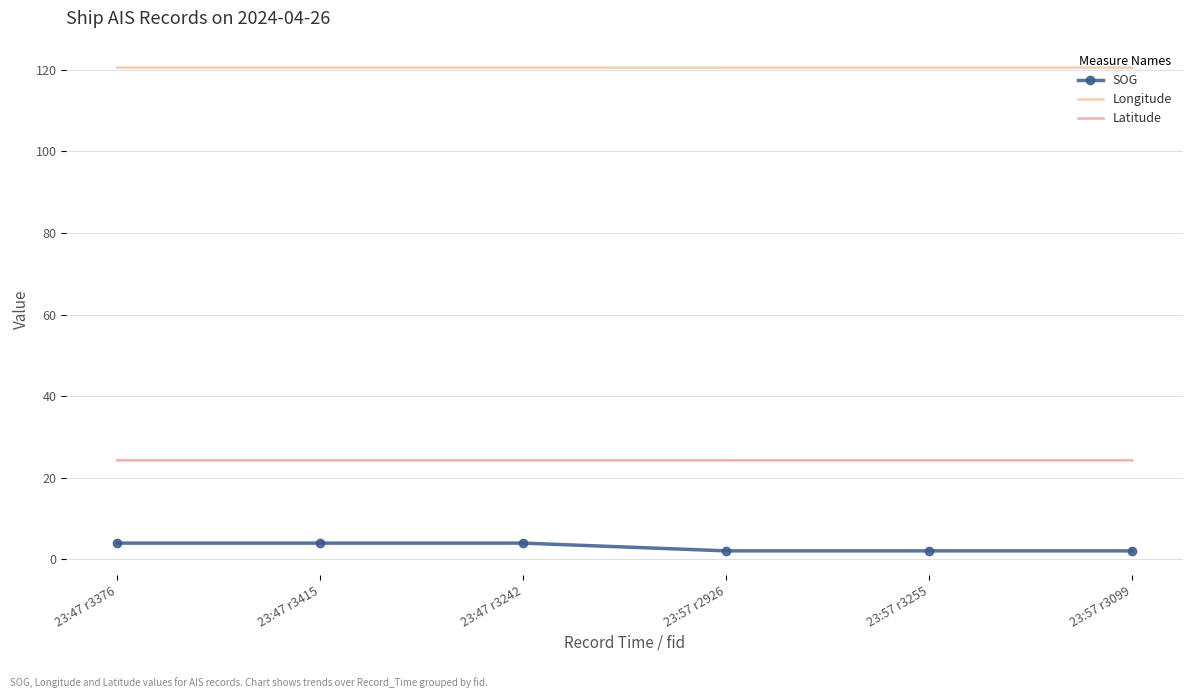

At how many categories does at least one series exceed 60?

6